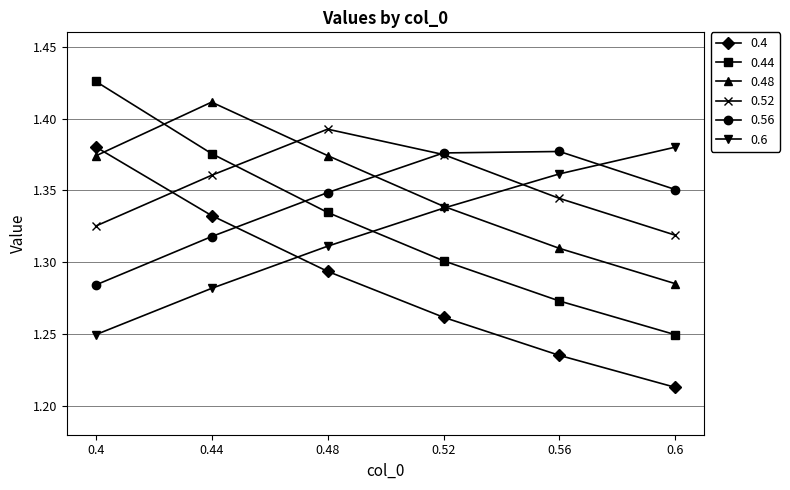

At which label is 0.52 closest to 1?

0.6